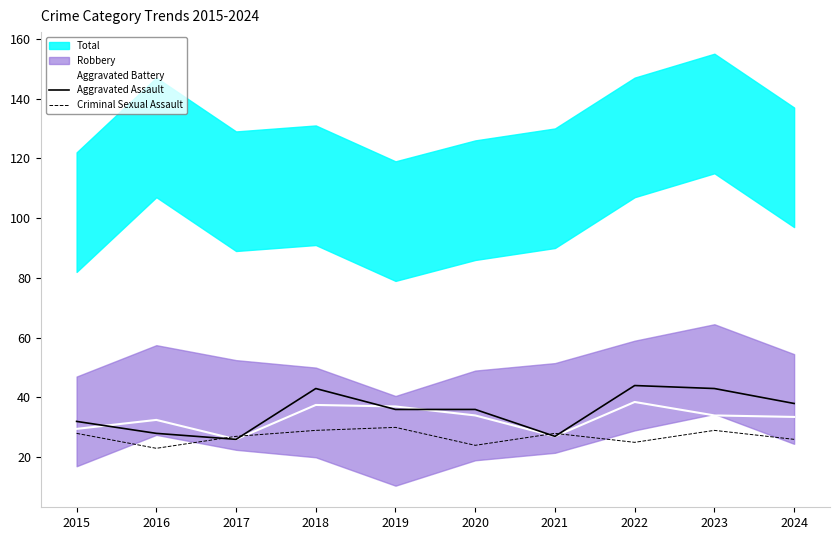

Is it true that Aggravated Battery equals 34.0 at 2020?

True